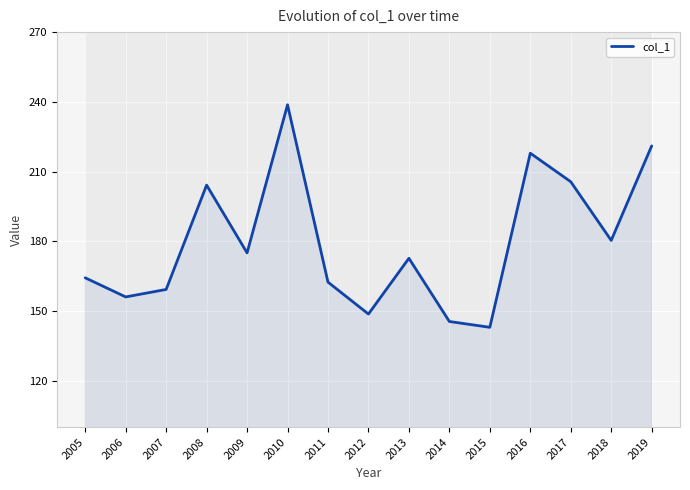

How many interior local peaks (higher than both neighbors) does the data have?

4